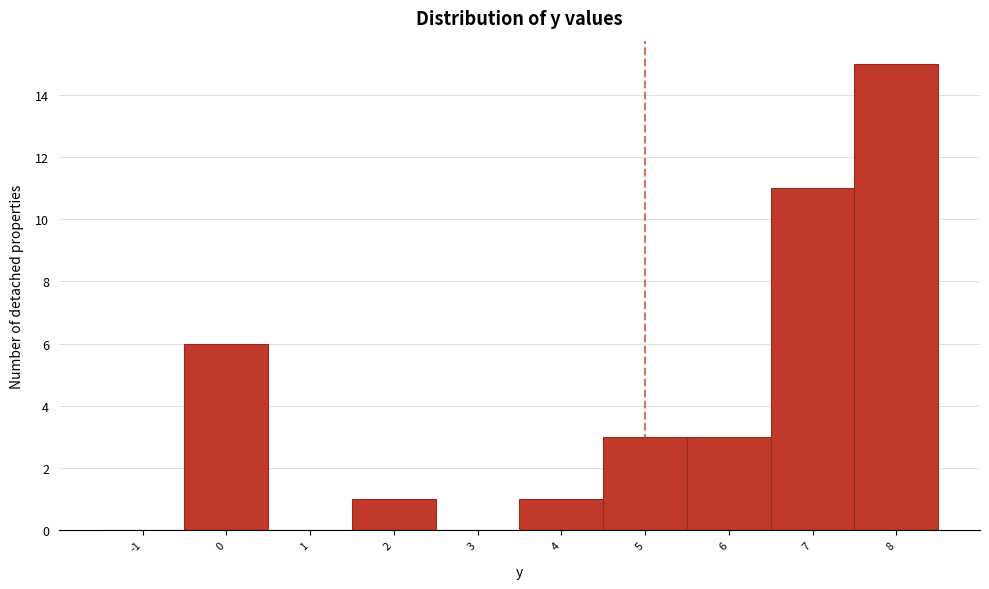

Reading left to right, list all the values displayed in this chart.

-1=0	0=6	1=0	2=1	3=0	4=1	5=3	6=3	7=11	8=15